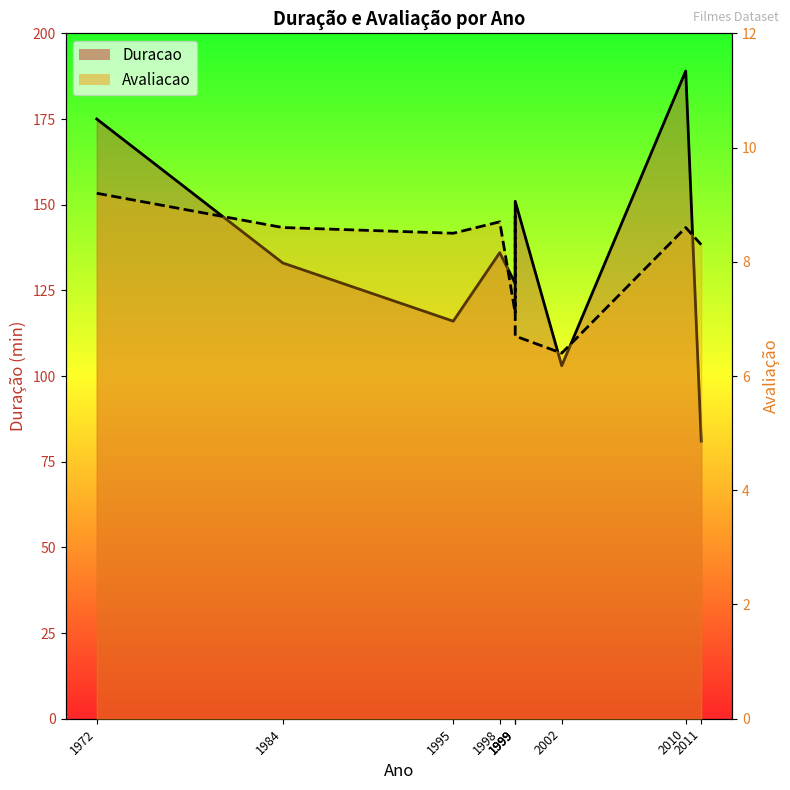

Reading left to right, transcribe all the data shown in this chart.

Duracao: 1972=175.0	1984=133.0	1995=116.0	1998=136.0	1999=127.0	1999=139.0	1999=151.0	2002=103.0	2010=189.0	2011=81.0
Avaliacao: 1972=9.2	1984=8.6	1995=8.5	1998=8.7	1999=7.1	1999=8.8	1999=6.7	2002=6.4	2010=8.6	2011=8.3